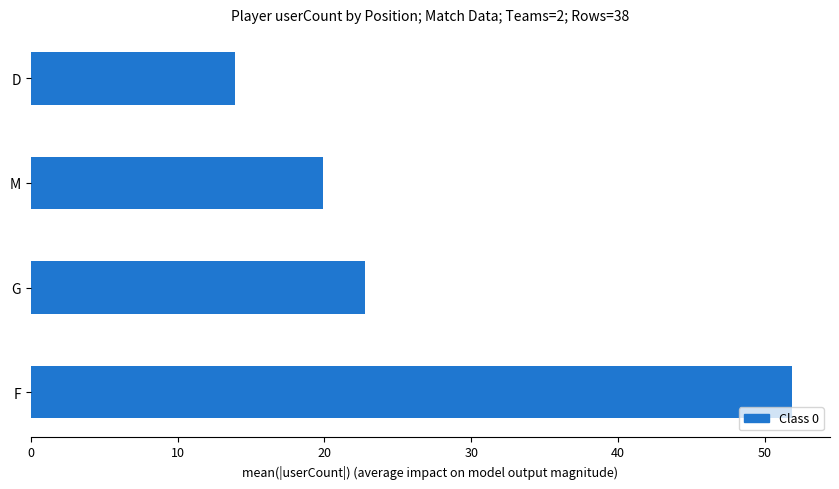

What is the change in value from G to D?

-8.8